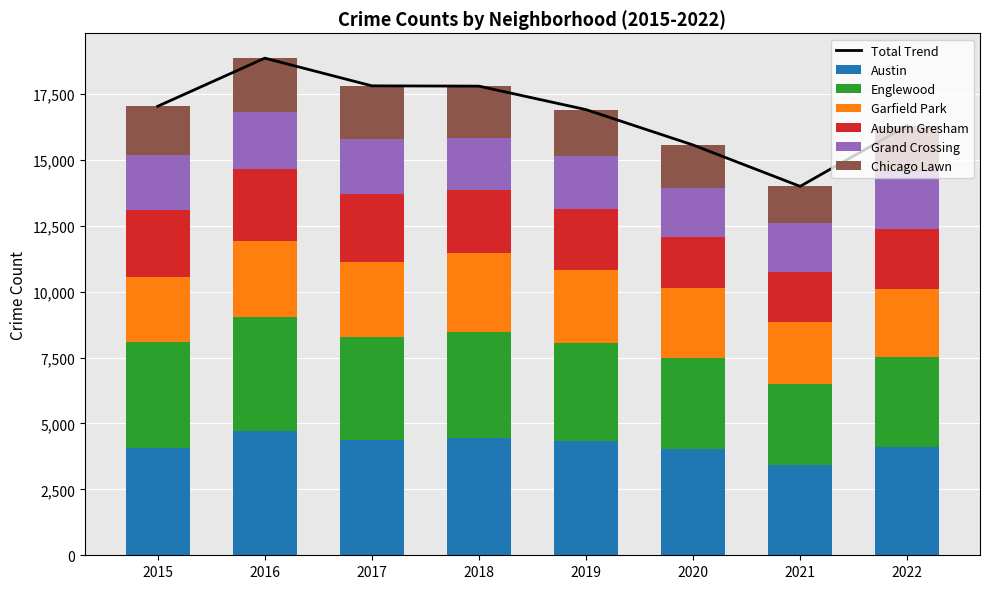

What is the value of the Austin bar at the 4th from the left?

4431